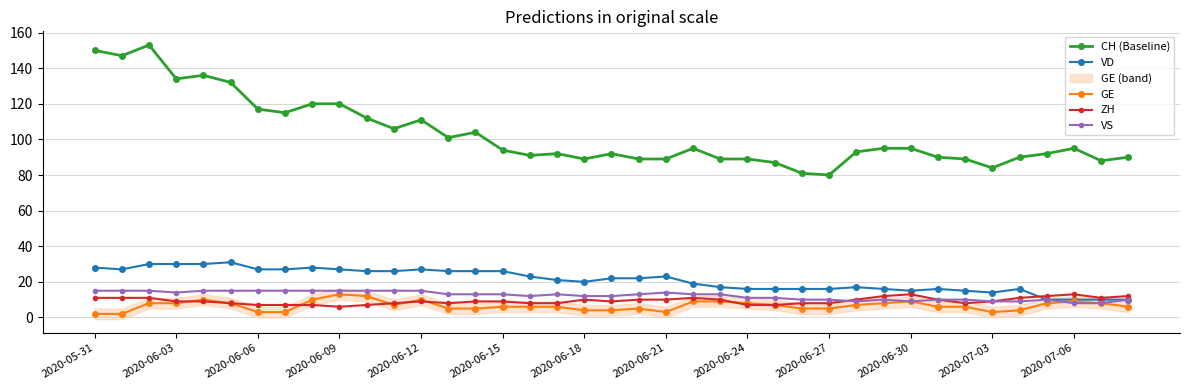

Does the chart display data point markers on the line(s)?

Yes